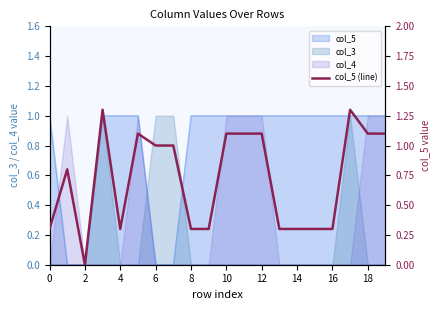

What is the value of the 9th point from the left?

0.3